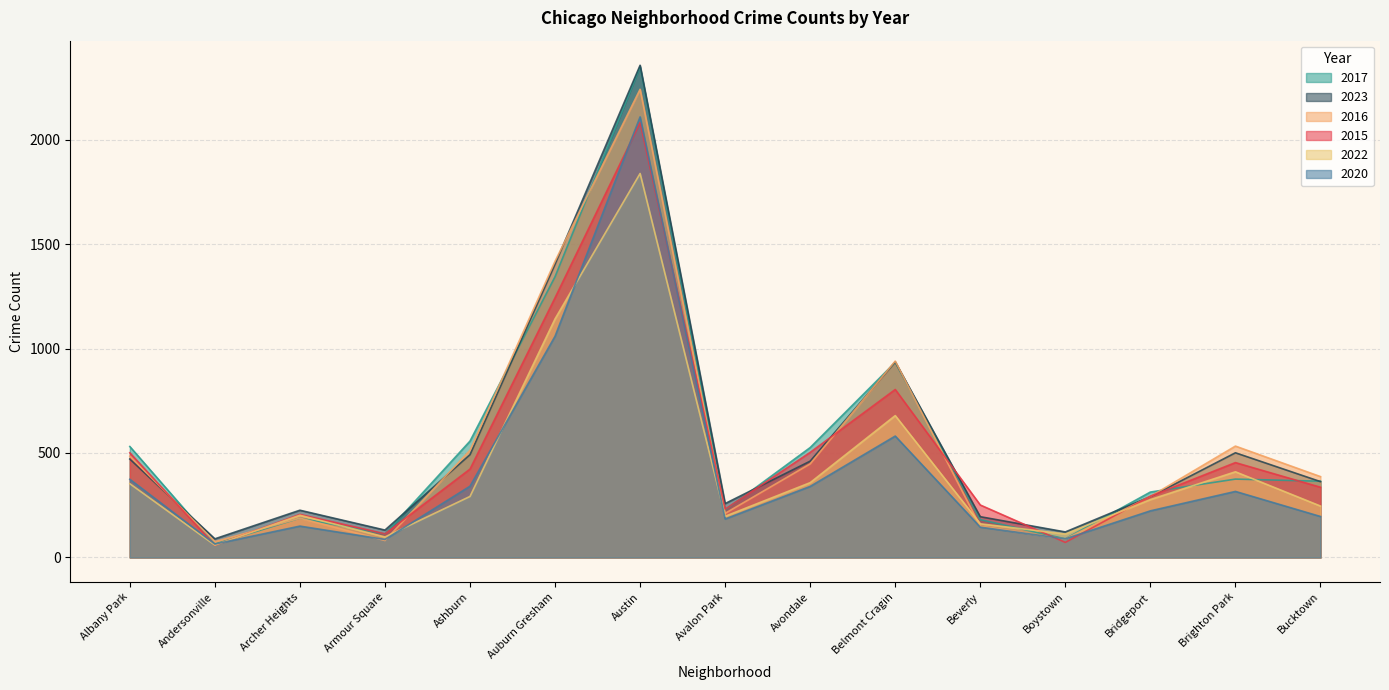

How many distinct data groups are displayed?

6